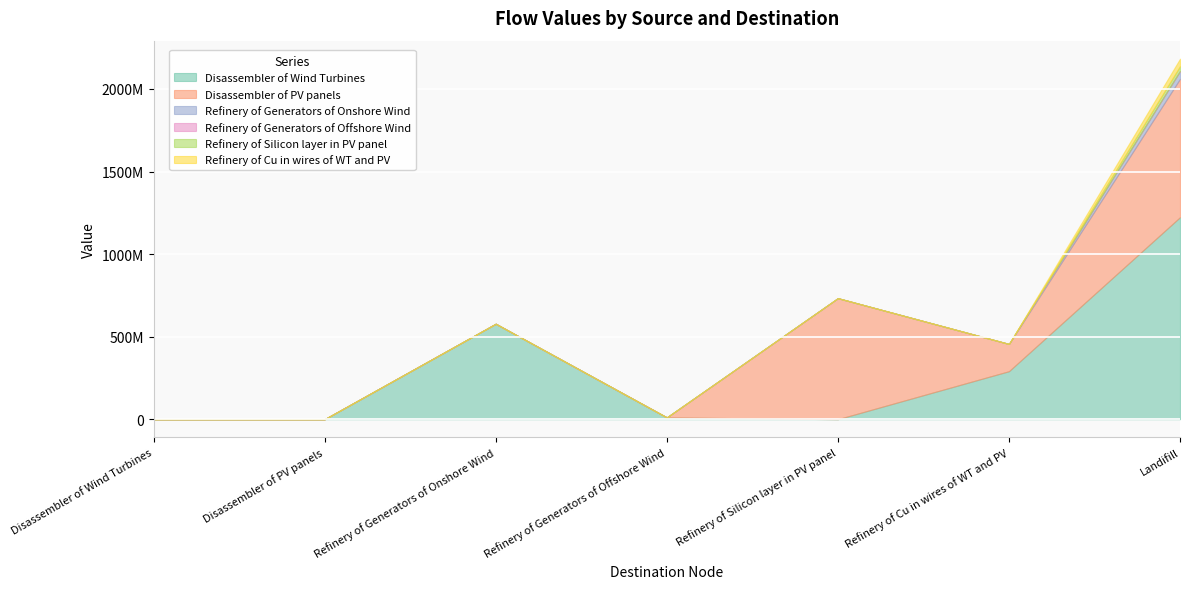

True or false: Refinery of Generators of Onshore Wind and Refinery of Cu in wires of WT and PV cross at least once.

False